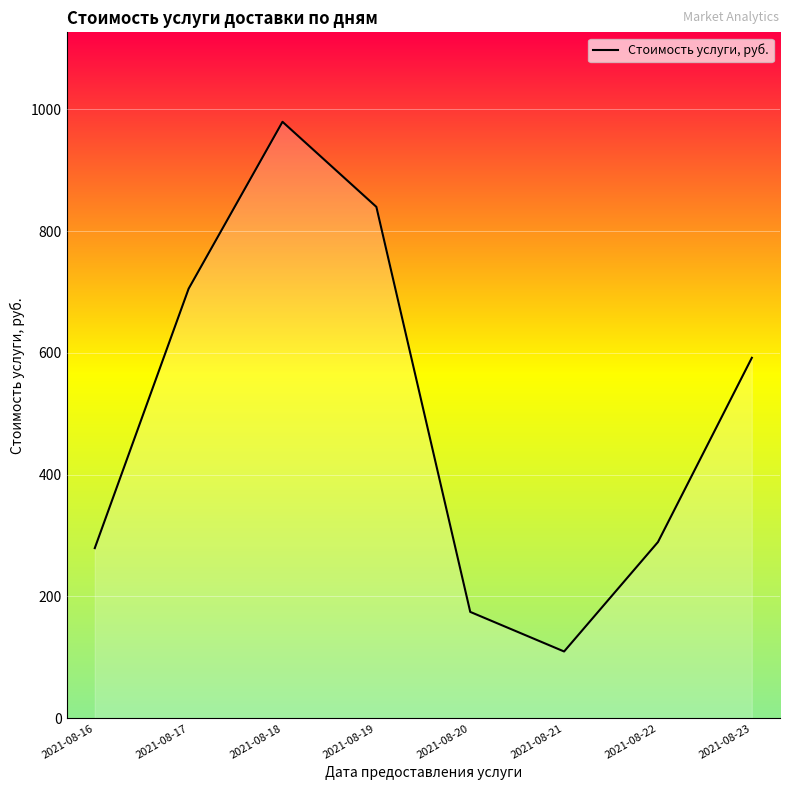

At which category does the data reach its first local valley?

2021-08-21